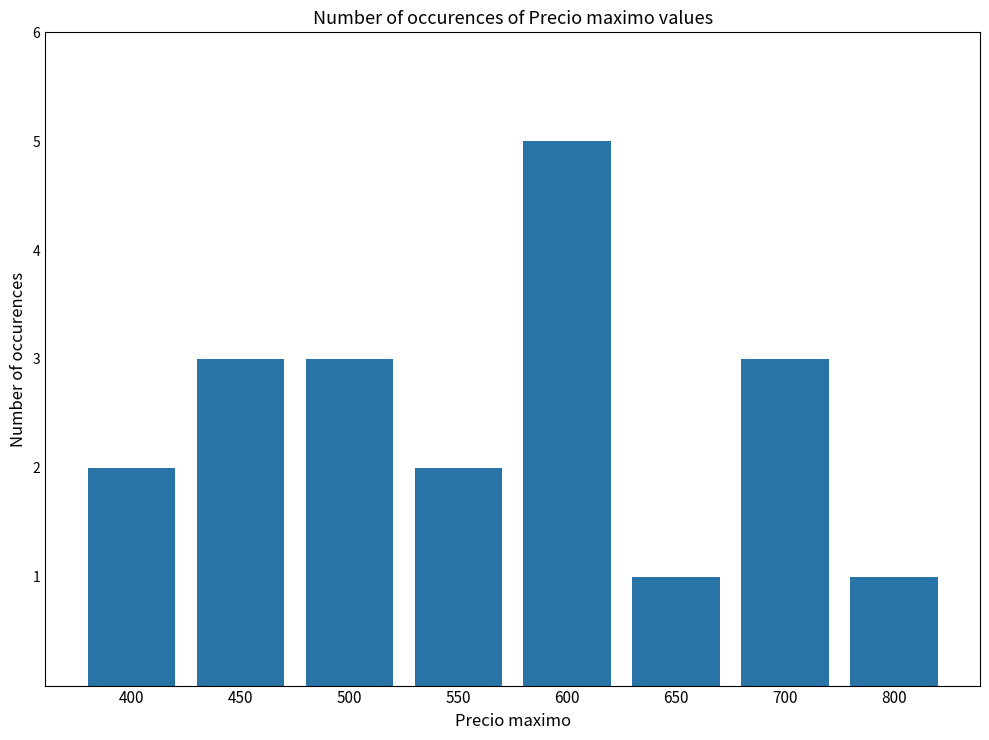

What value does the data have at 500?

3